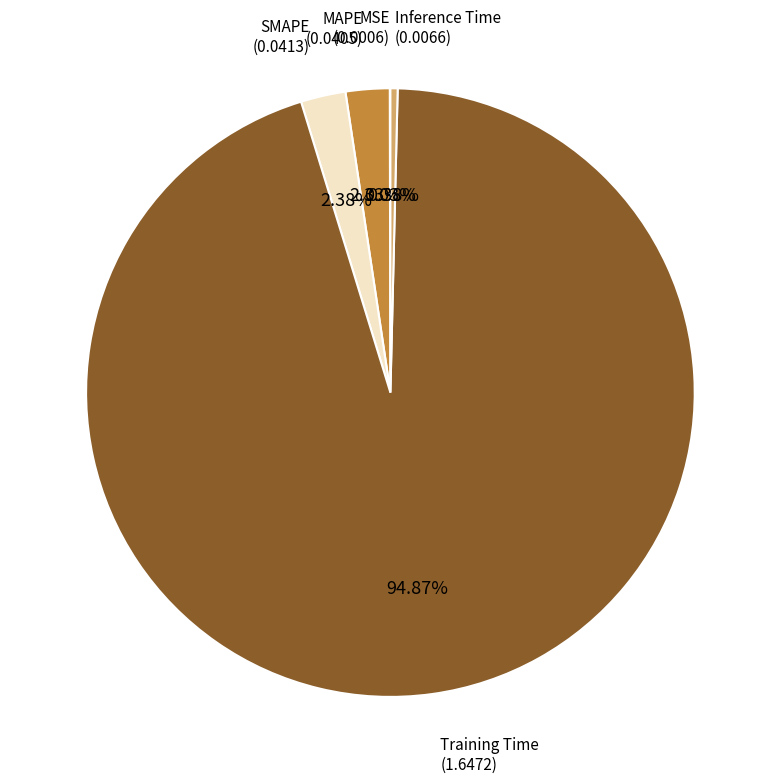

Is Training Time the majority of the pie?

Yes